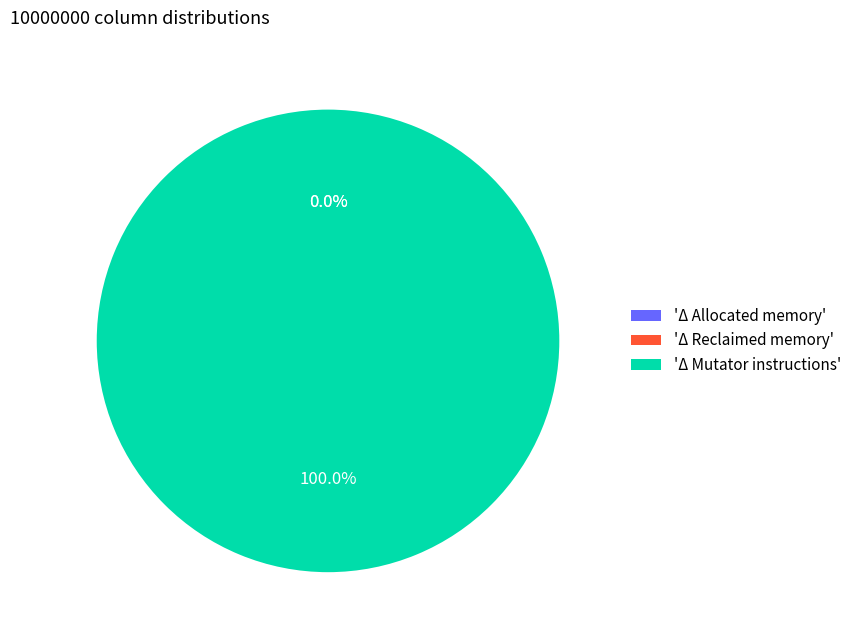

Count the number of slices in the pie.

3